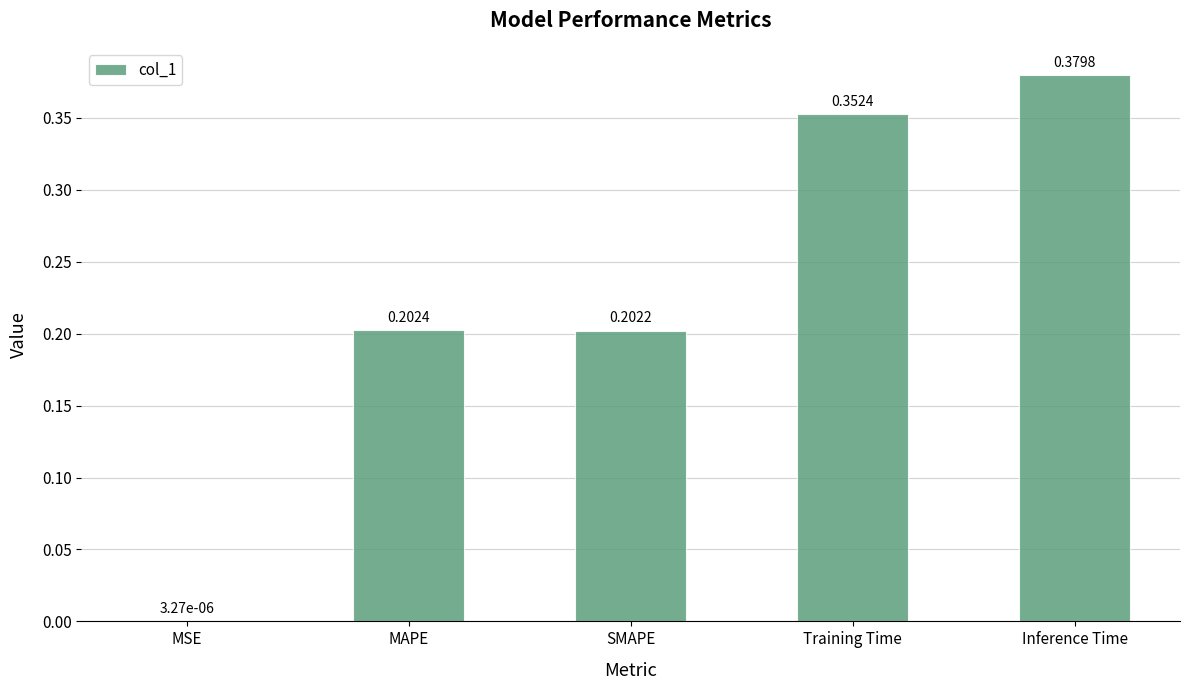

What is the sum of the values at SMAPE and Inference Time?

0.6